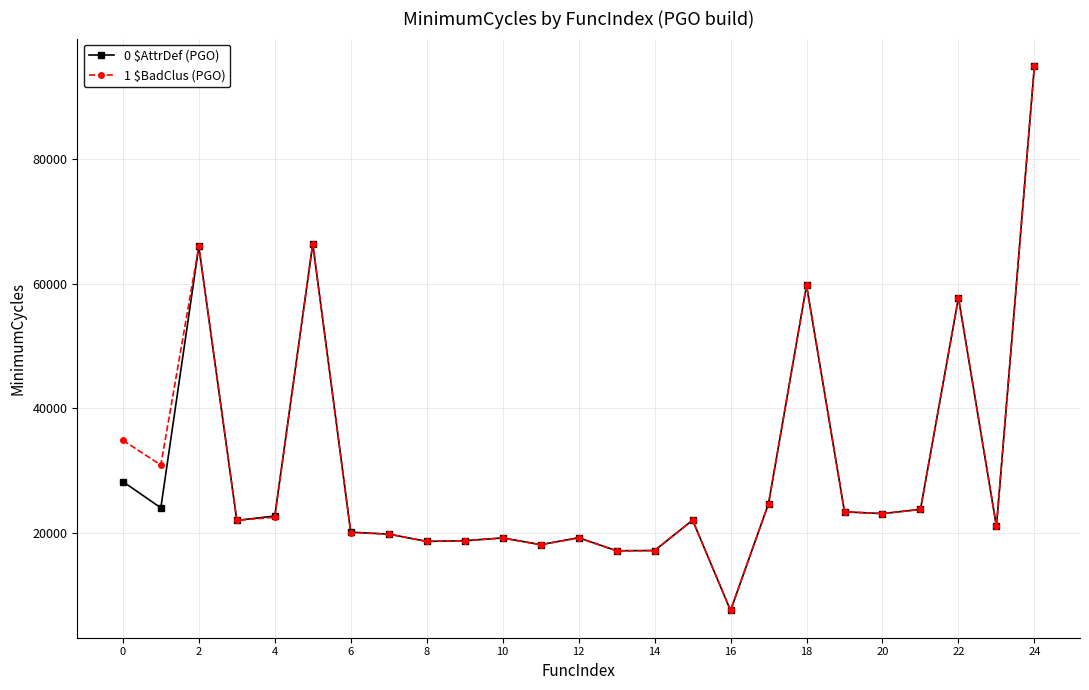

What is the value of the 0 $AttrDef (PGO) point at the 1st from the left?

28202